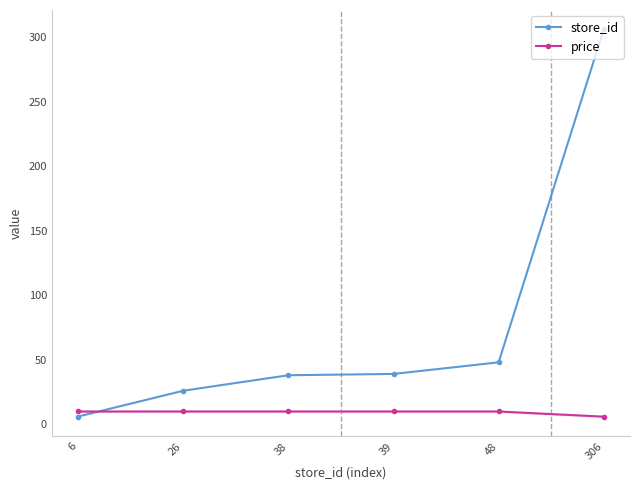

Where is store_id nearest to the value 156?

48